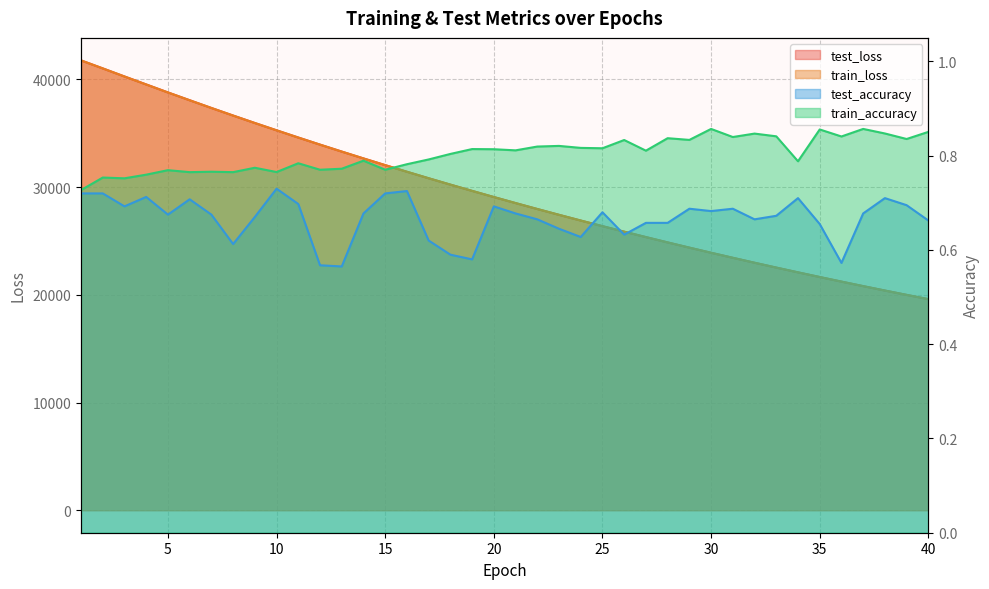

What is the sum of all train_loss values?

1178715.8